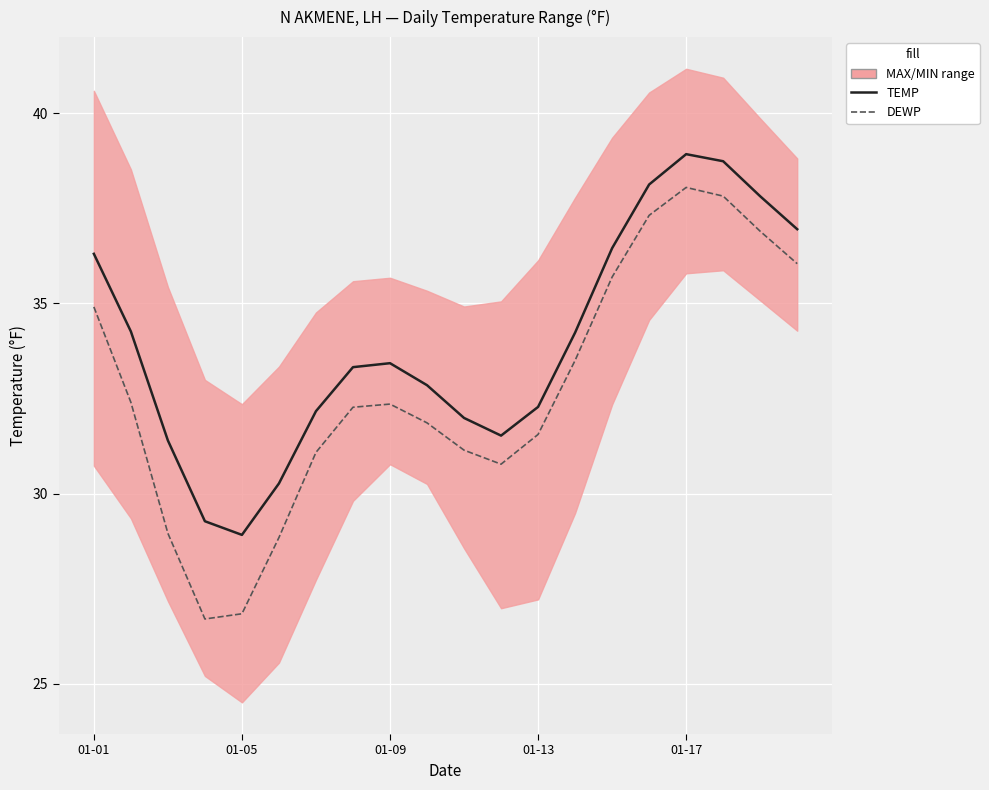

Which series has the largest total across all categories?

TEMP